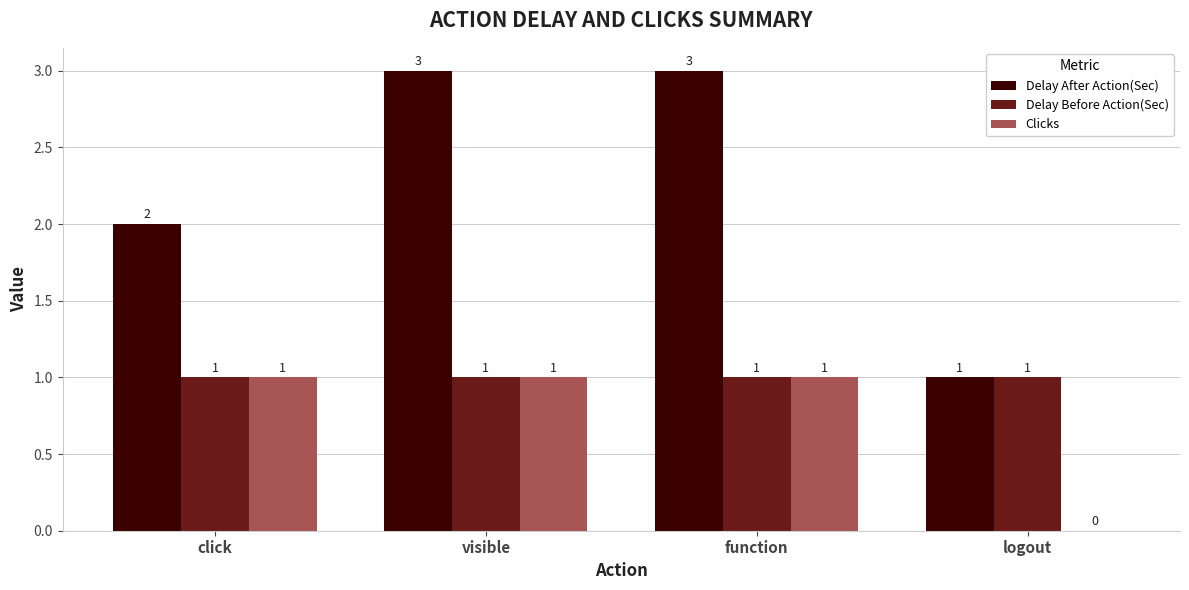

What are all the series names shown in the legend?

Delay After Action(Sec), Delay Before Action(Sec), Clicks